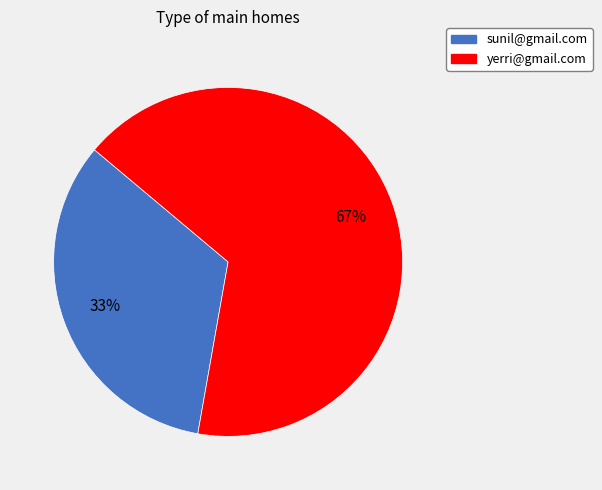

True or false: yerri@gmail.com accounts for 56% of the total.

False